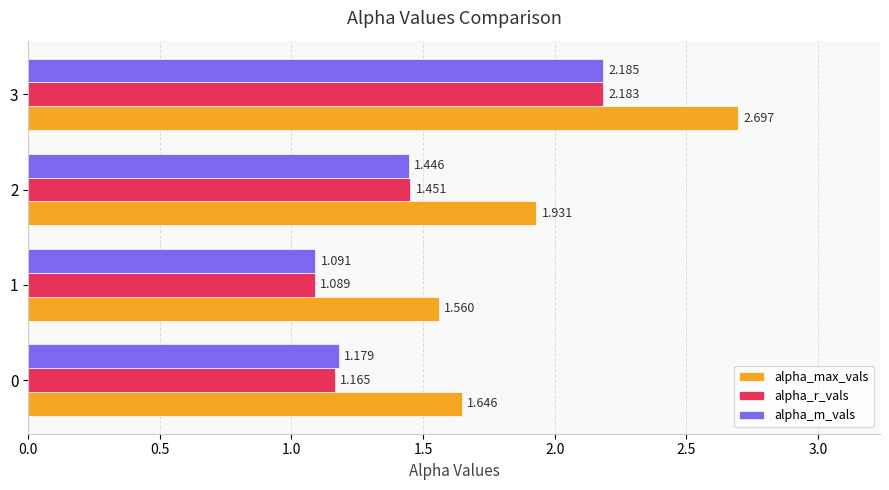

Which series changed the most between 1 and 3?

alpha_max_vals